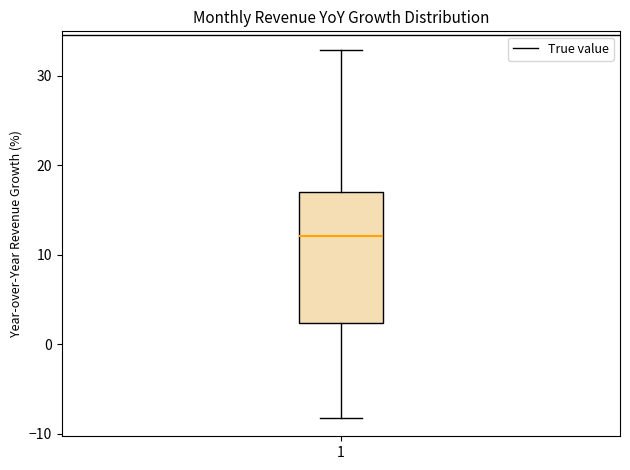

Transcribe this box plot: give where the median line is, the range the box spans, and where the two whiskers end, as read against the y-axis. The values are not printed on the chart, so give them approximately, as read against the axis.

median 12, box 2 to 17, whiskers -8 to 33